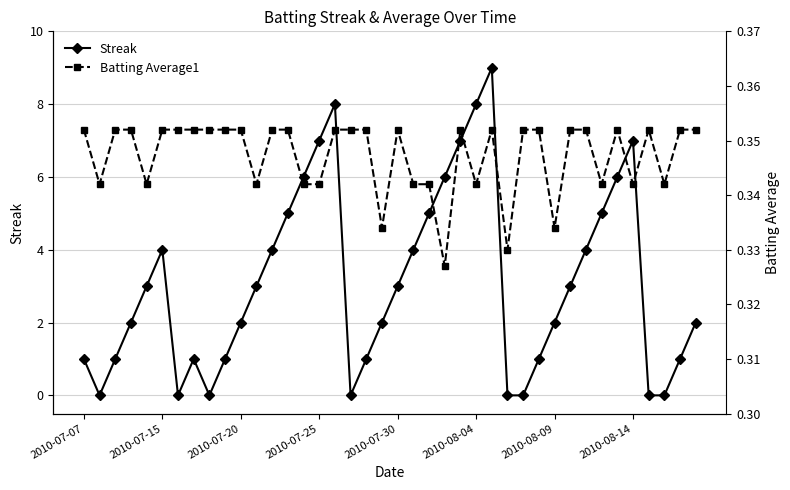

What is the value of the Streak point at the 23rd from the left?

5.0